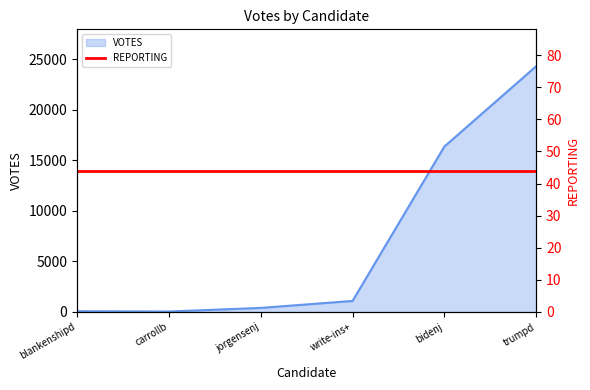

Does the chart have visible grid lines?

No